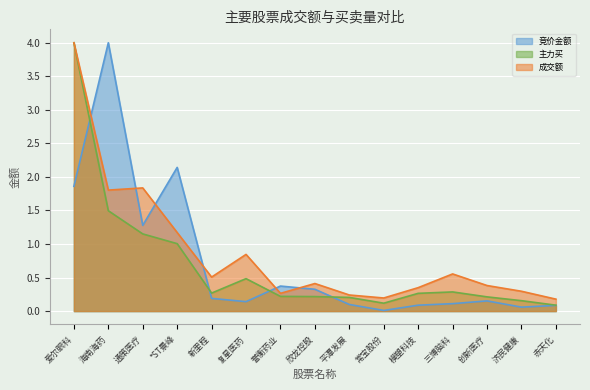

Which series has the largest total across all categories?

成交额